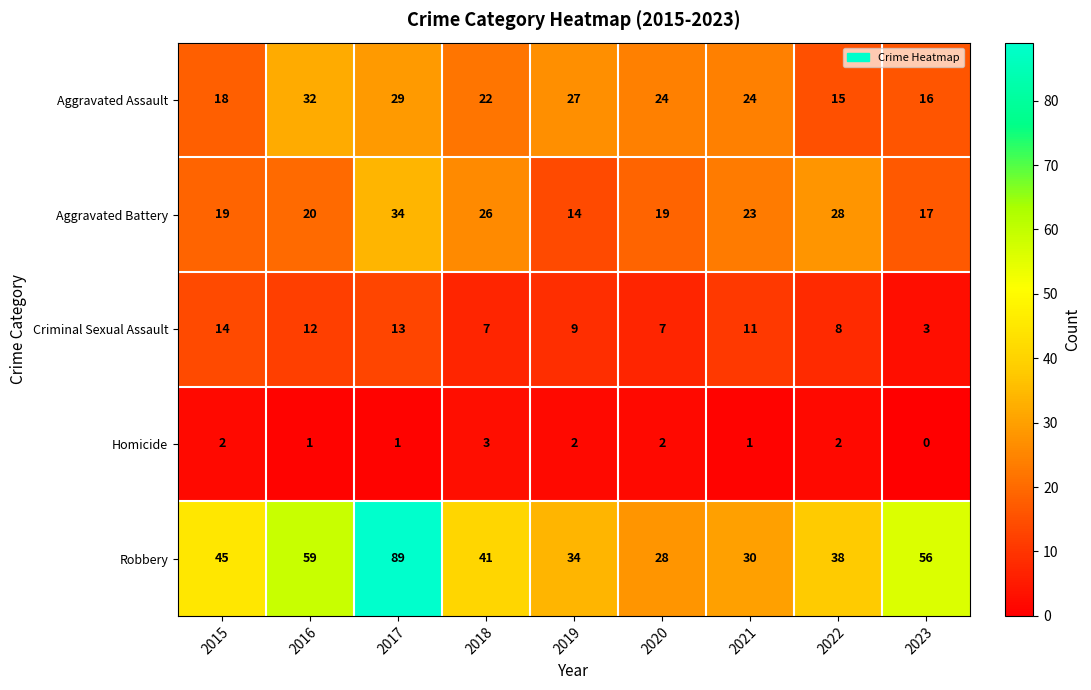

Which series has the widest spread of values?

Robbery